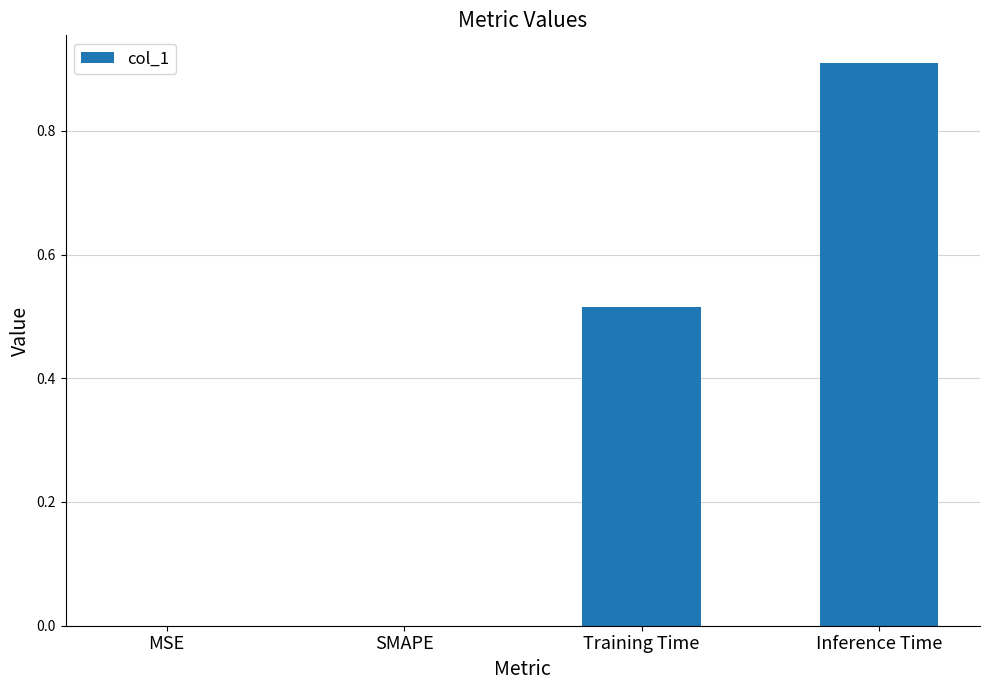

What is the difference between the values at Training Time and Inference Time?

0.4